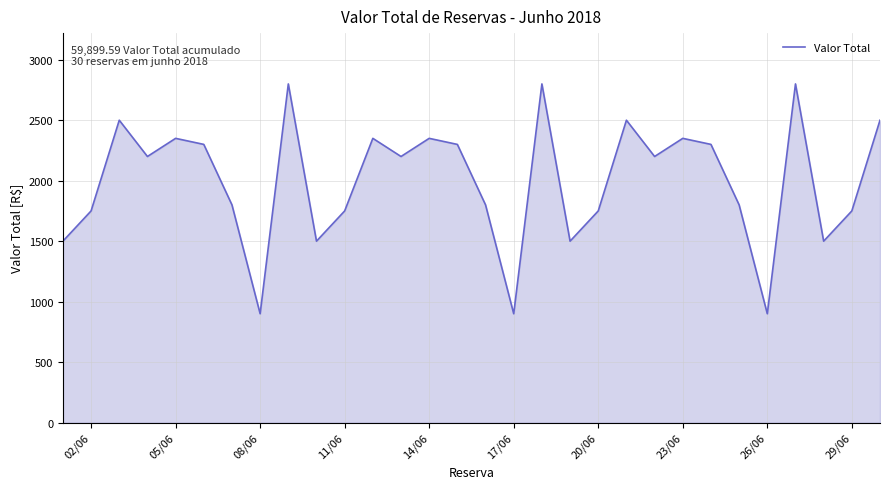

What is the difference between the maximum and minimum values?

1900.0